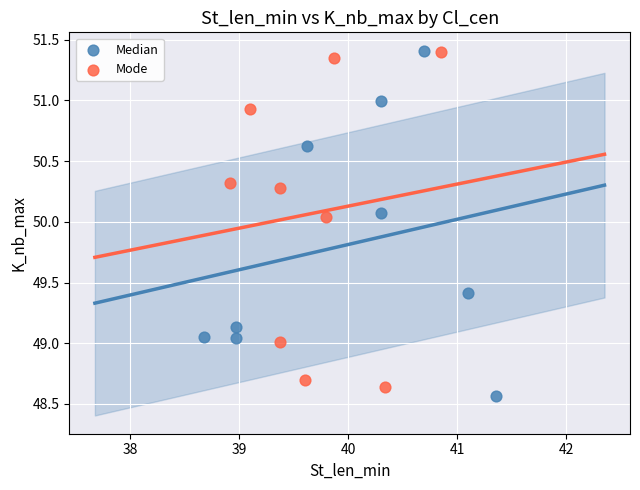

What are all the series names shown in the legend?

Median, Mode